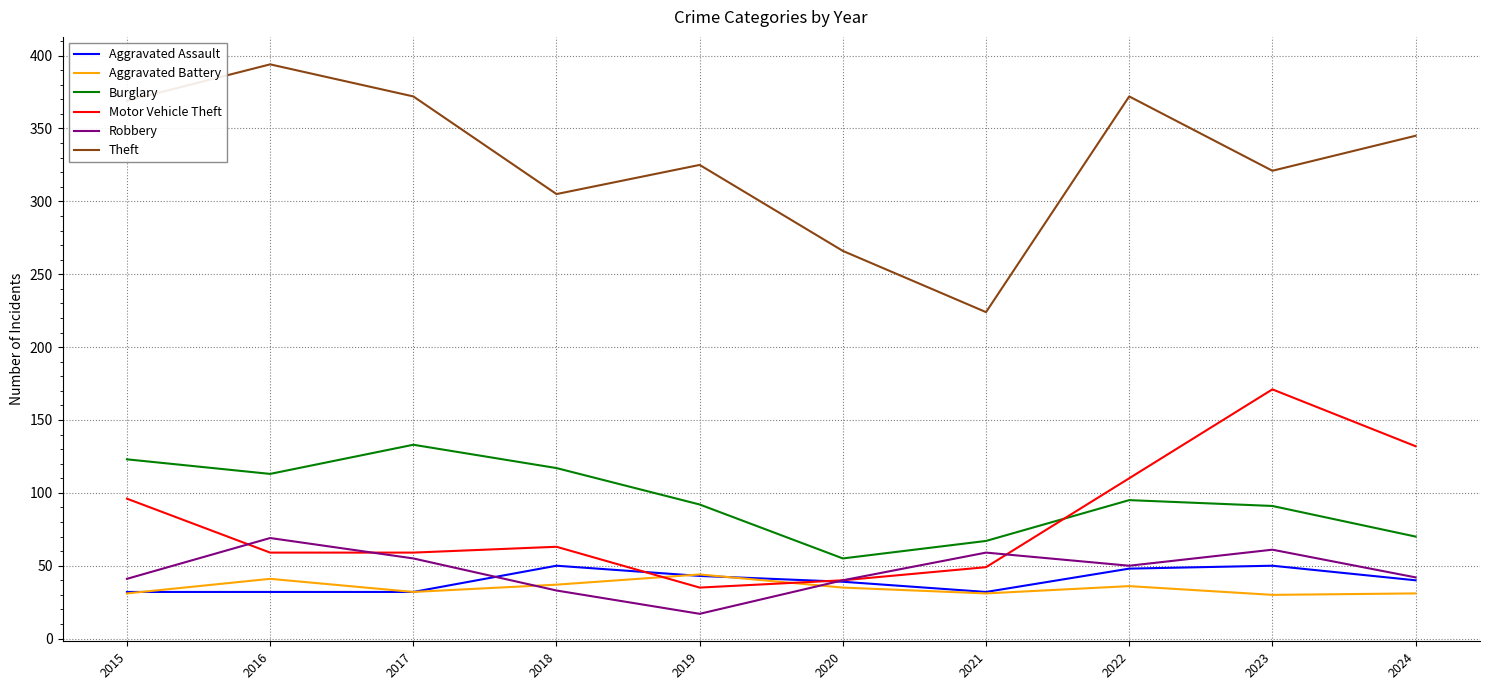

How many lines are shown in the chart?

6